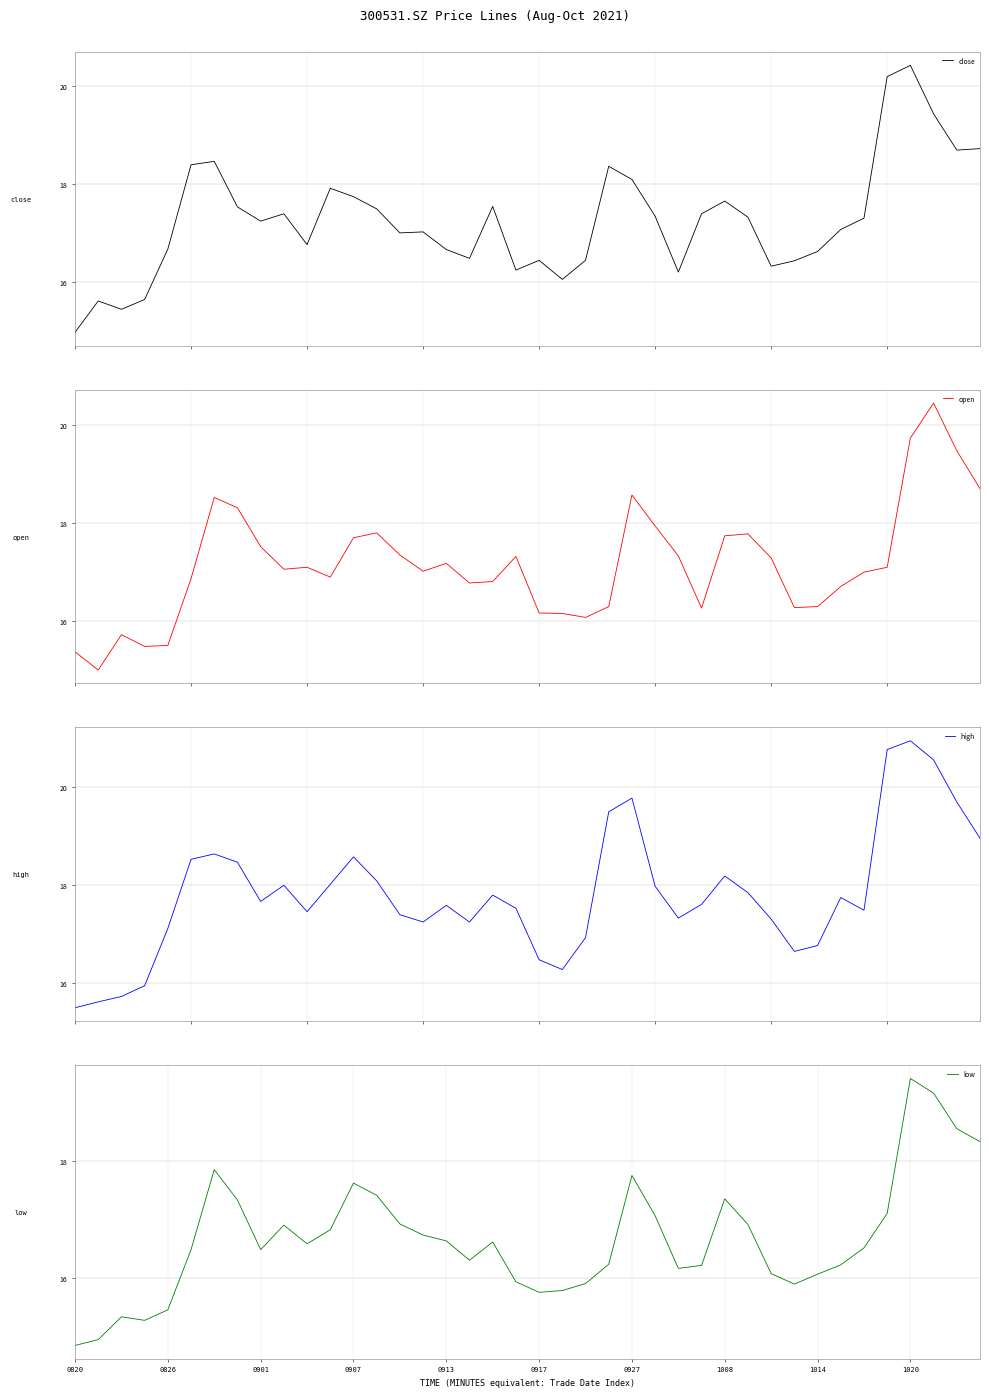

Which series ends up on top after the final intersection of close and open?

close